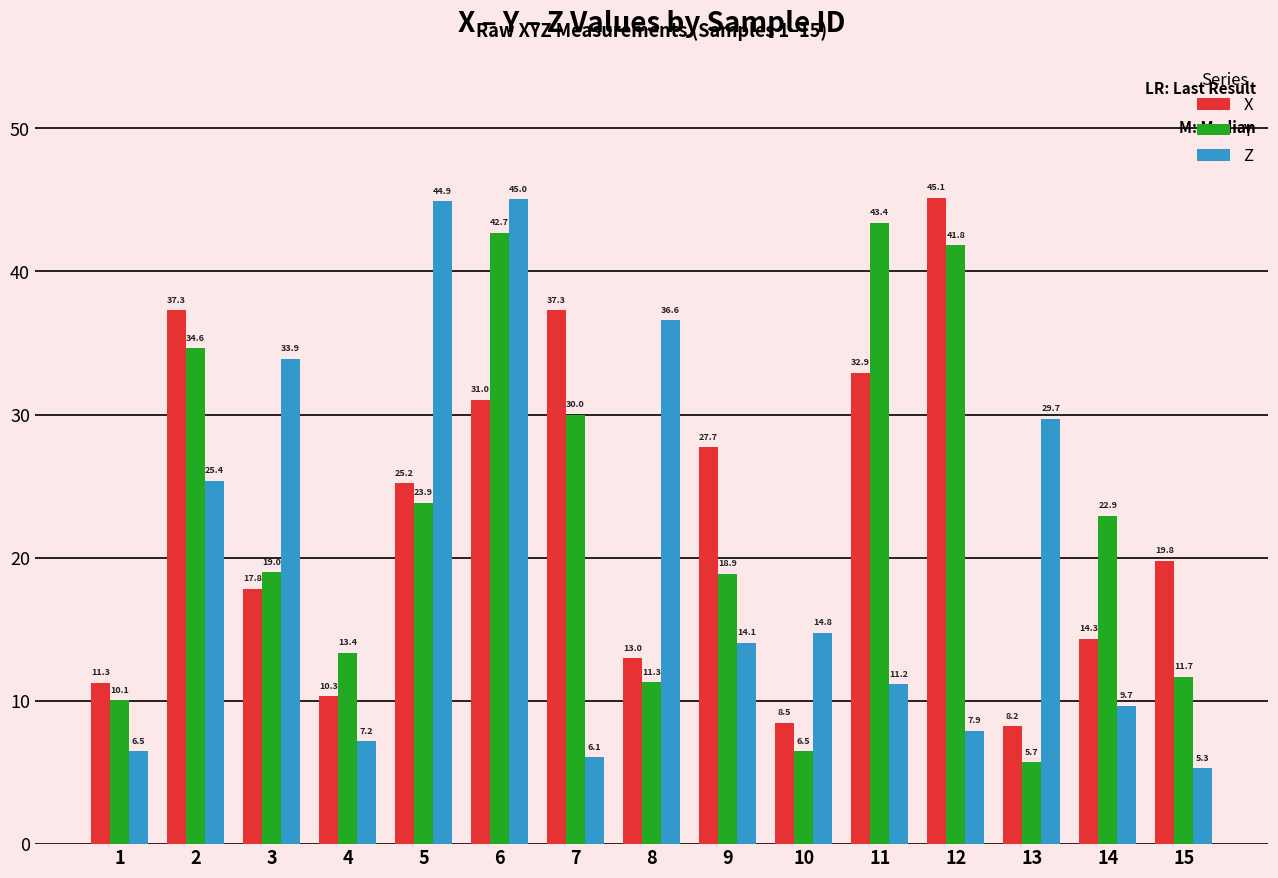

At which label does Z reach its minimum?

15